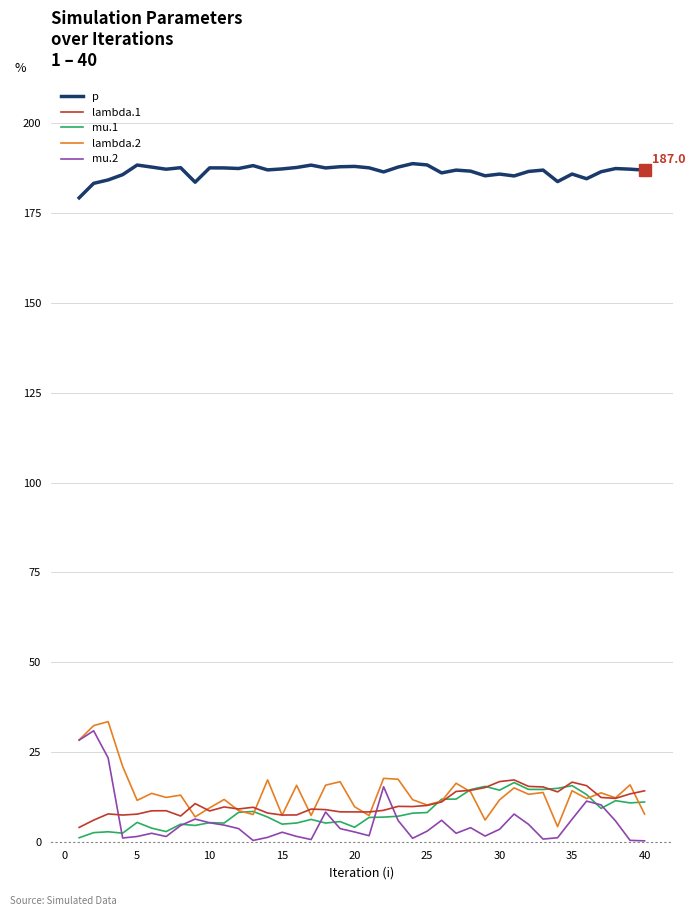

What is the greatest value displayed?

188.8